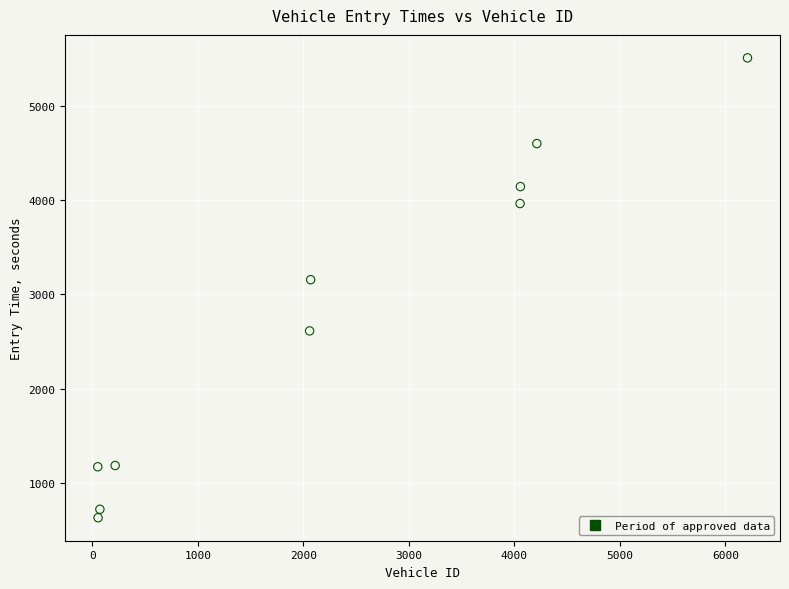

What Y value in the scatter plot is closest to 3068?

3154.4